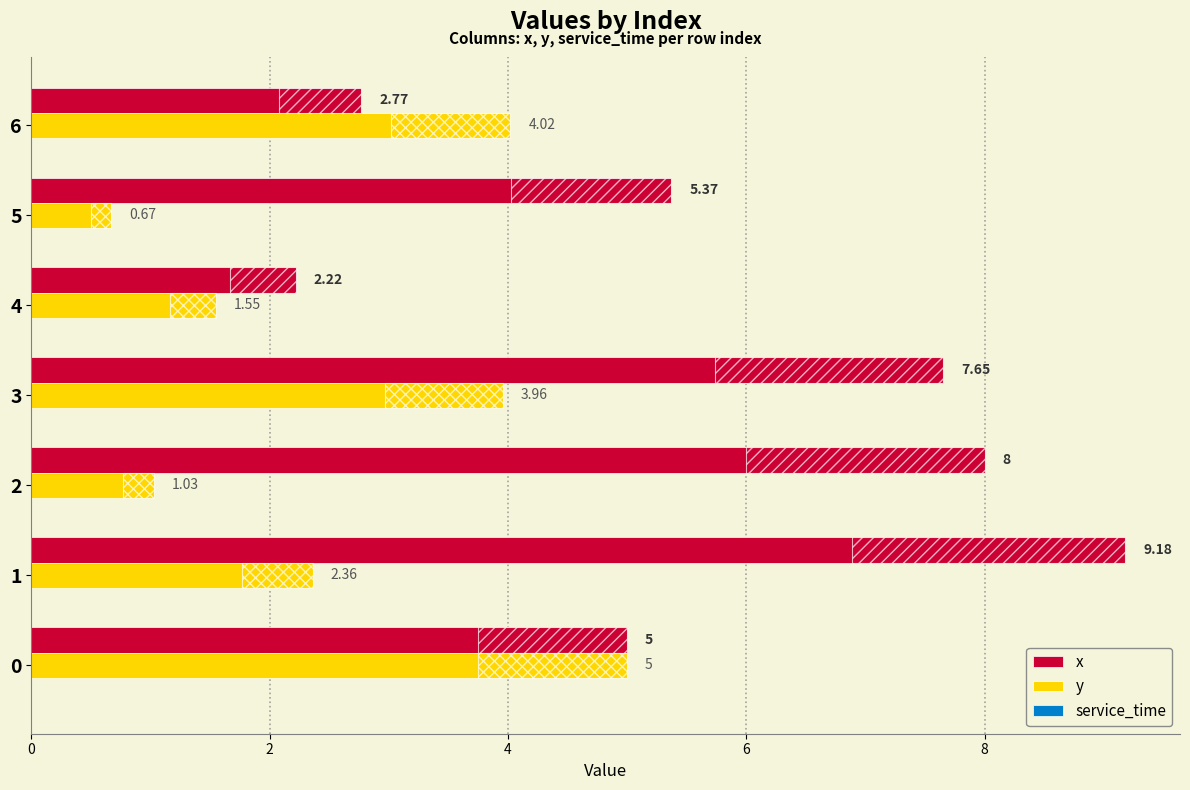

Is the value of y at 6 greater than the value of x at 2?

No